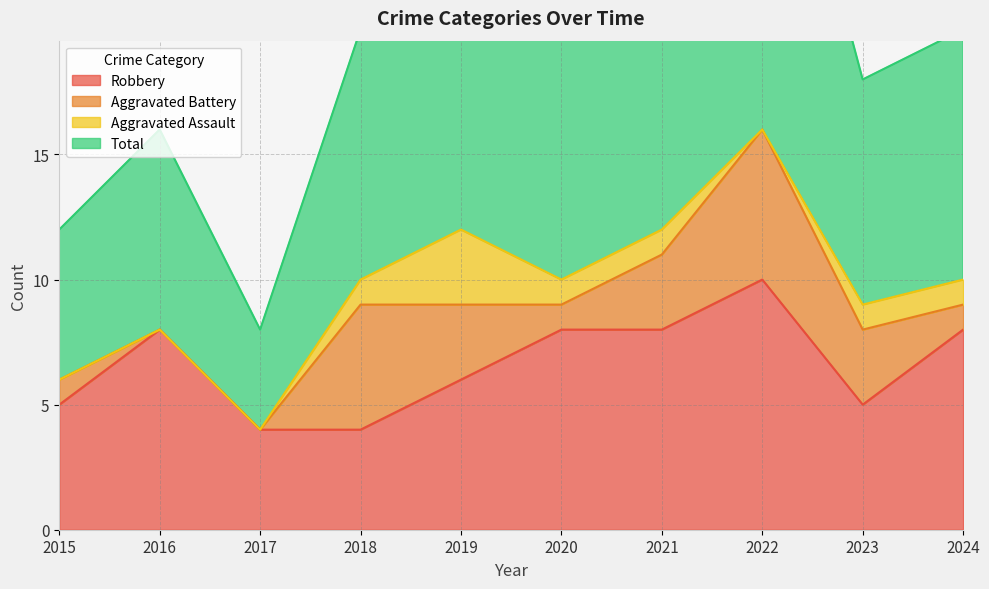

Is the value of Total at 2020 greater than the value of Robbery at 2019?

Yes